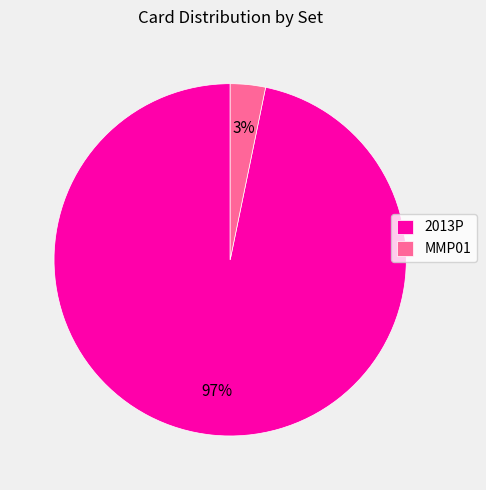

Is it true that MMP01 is 3% of the pie?

True